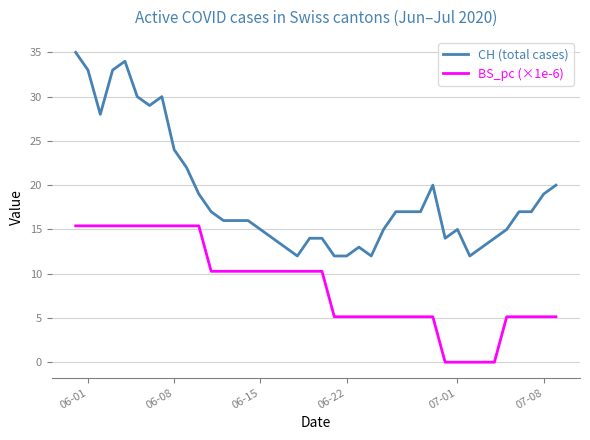

How many lines are shown in the chart?

2